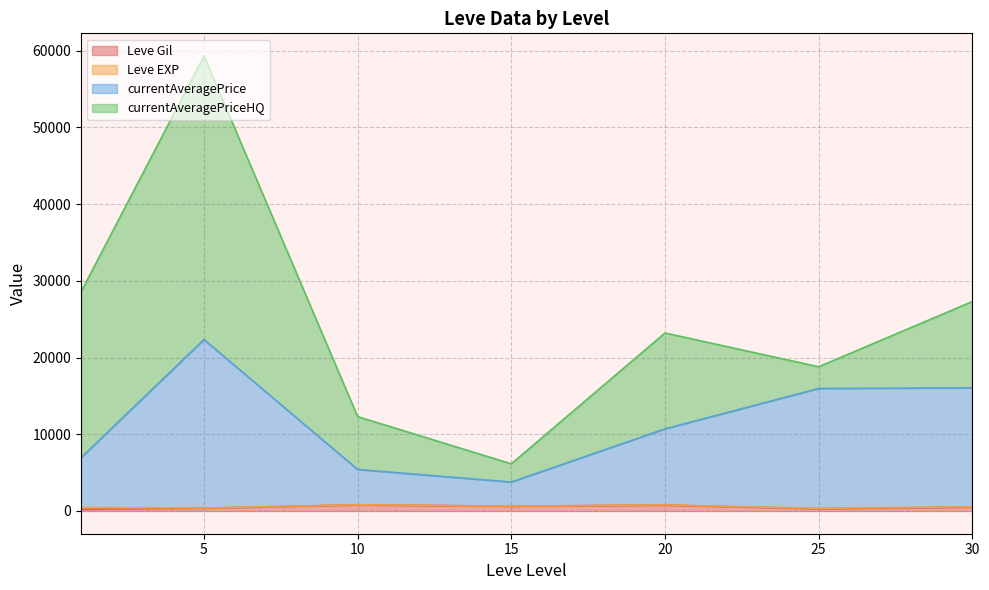

The value of Leve Gil at 15 is 40. True or false?

True